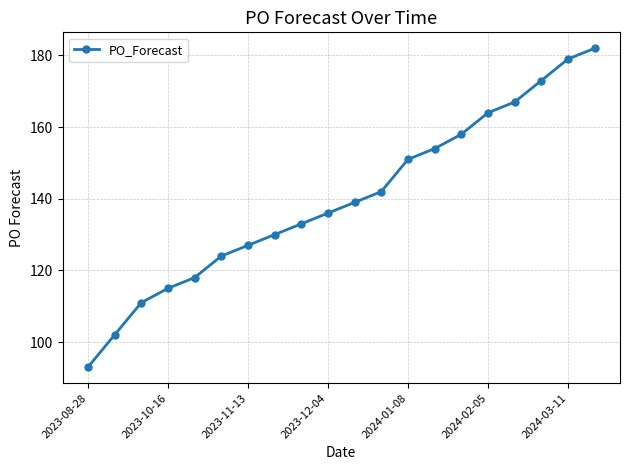

Reading right to left, extract all data points from this chart.

182	179	173	167	164	158	154	151	142	139	136	133	130	127	124	118	115	111	102	93